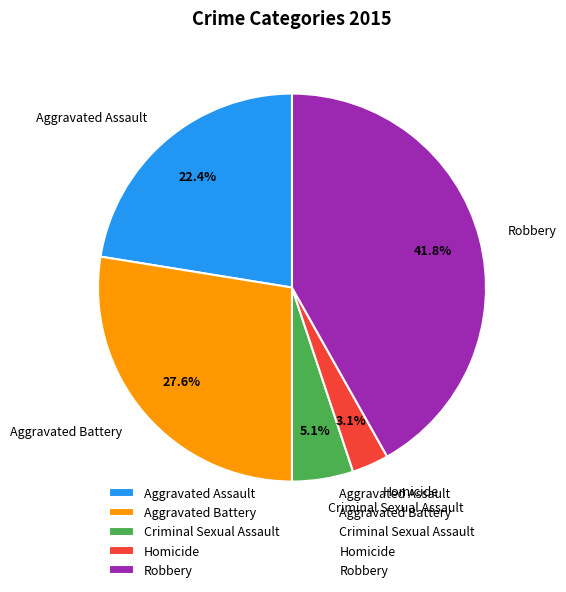

Is there a majority slice in this chart?

No